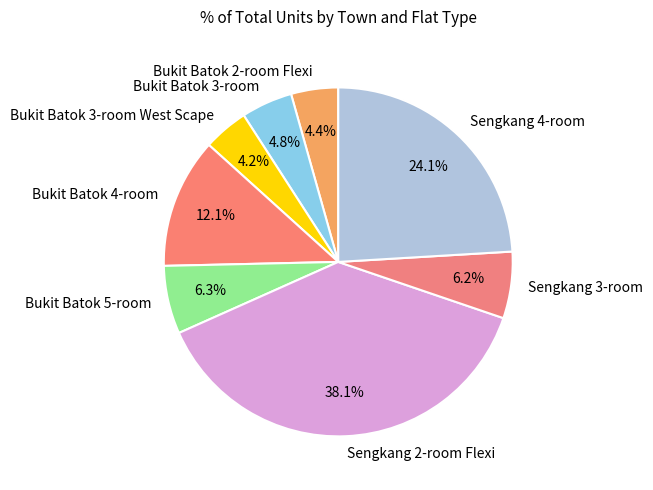

Combined, do Sengkang 2-room Flexi and Sengkang 3-room account for over 50%?

No